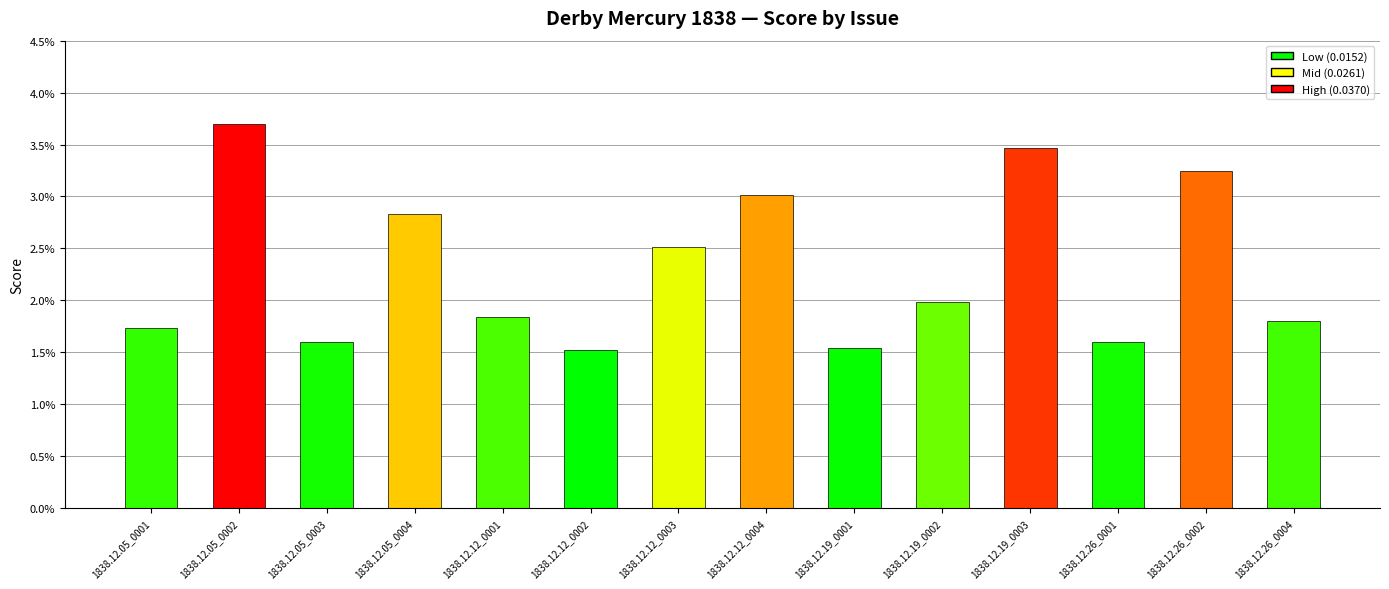

Are the bars horizontal?

No